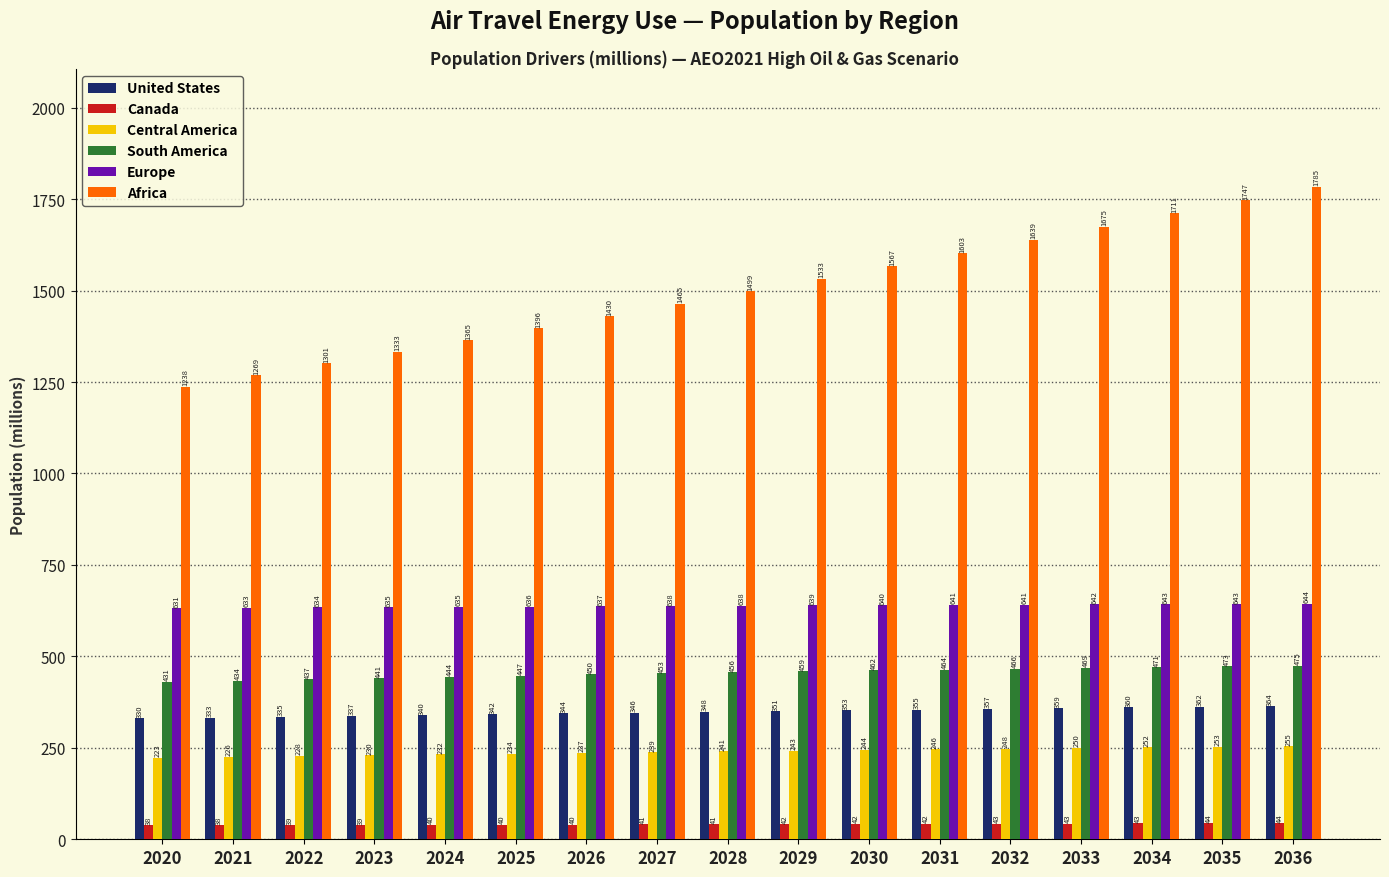

Which label corresponds to the largest value in the chart?

2036